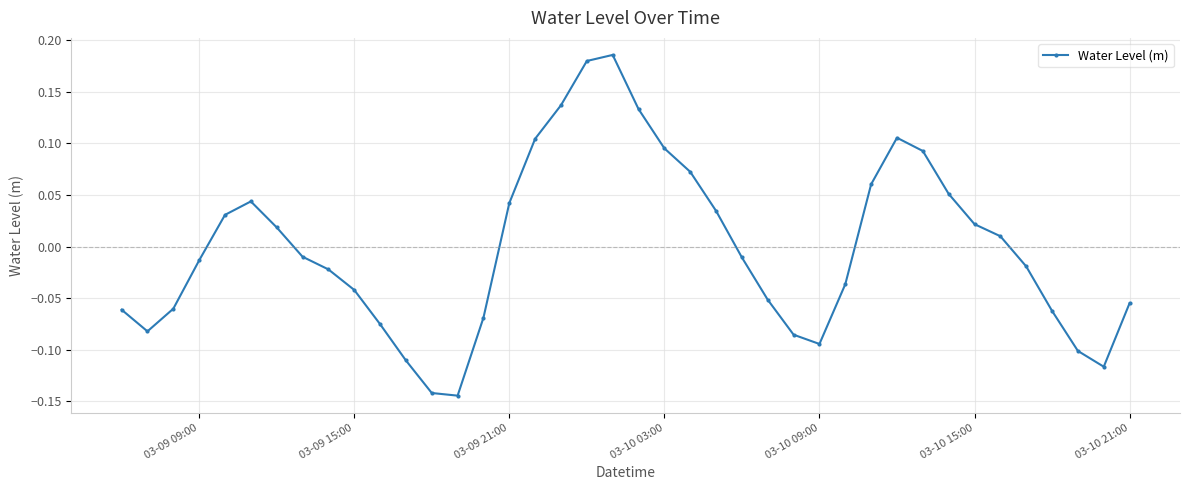

What is the difference between the maximum and minimum values?

0.3